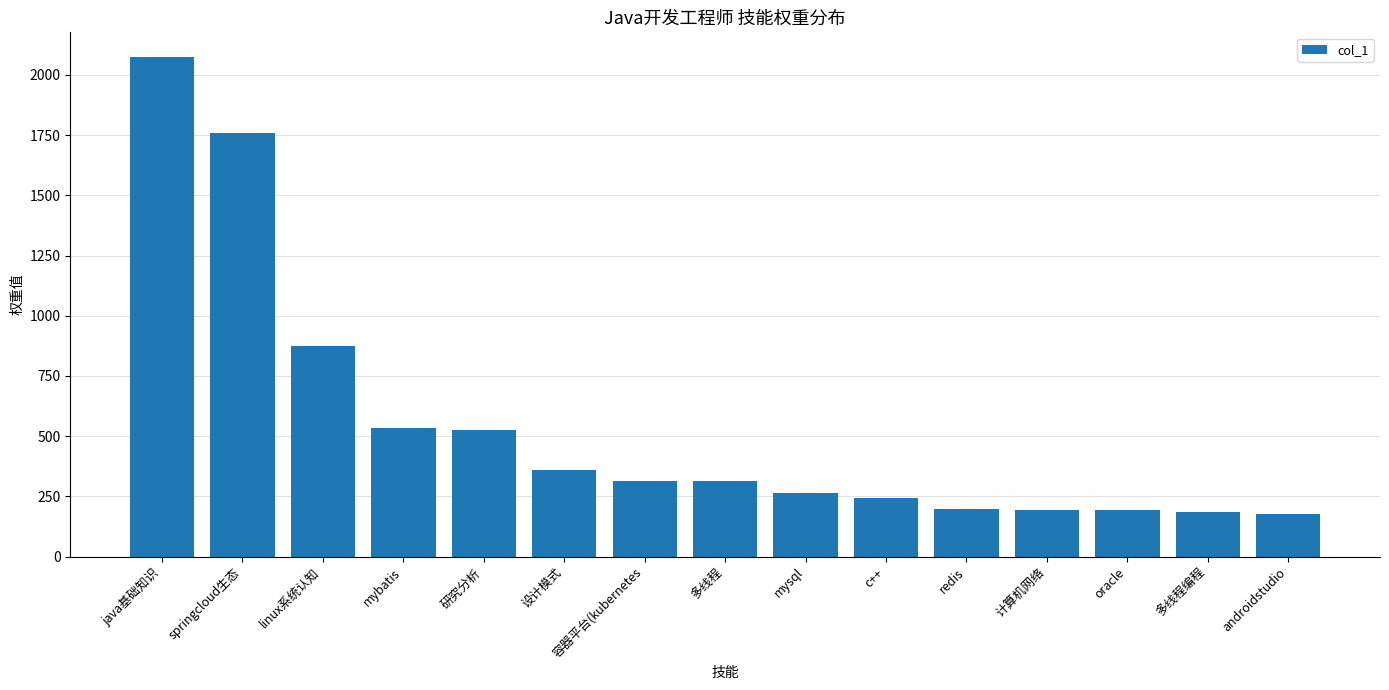

What is the sum of all values?

8208.7